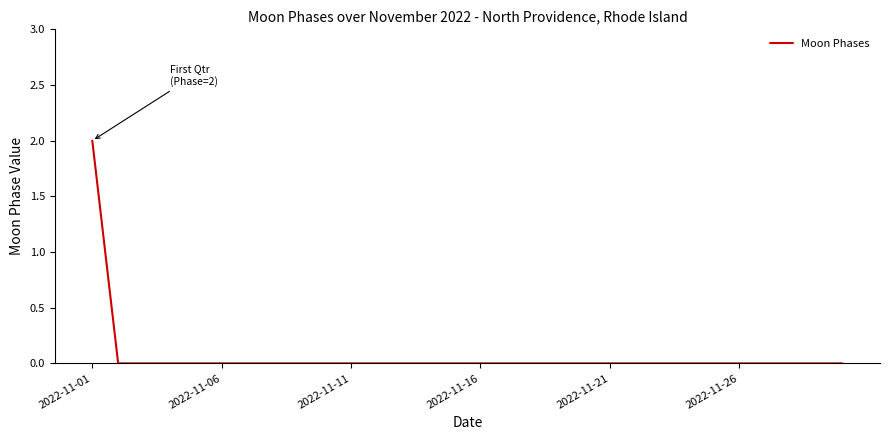

Does the chart display data point markers on the line(s)?

No